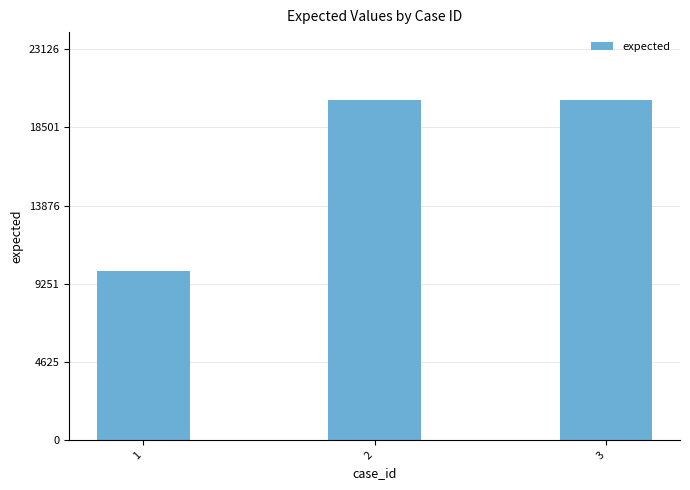

The chart shows a value of 20103 at 2. True or false?

True